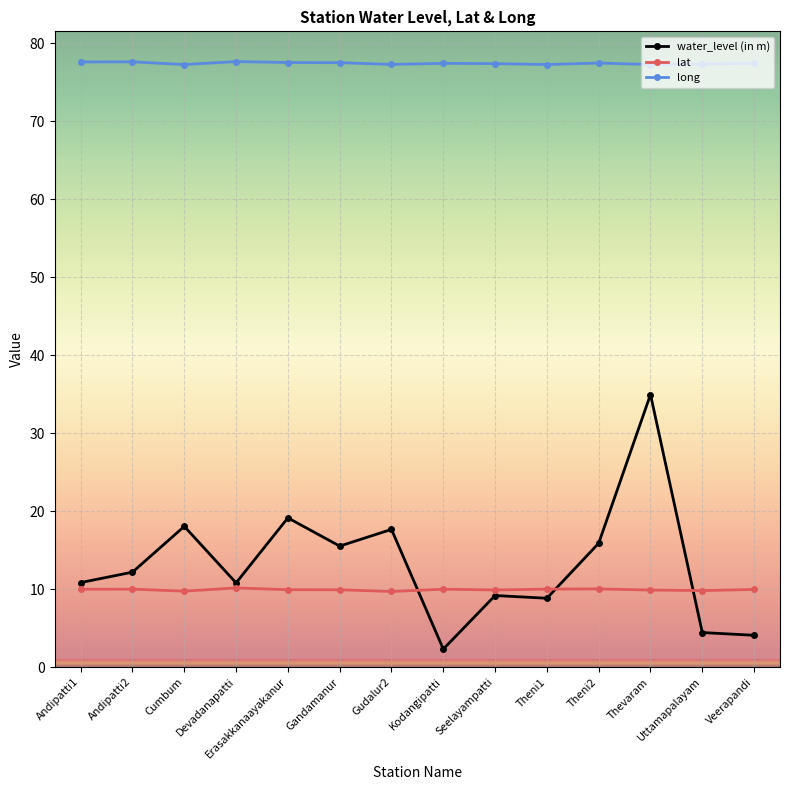

True or false: long and lat intersect in this chart.

False